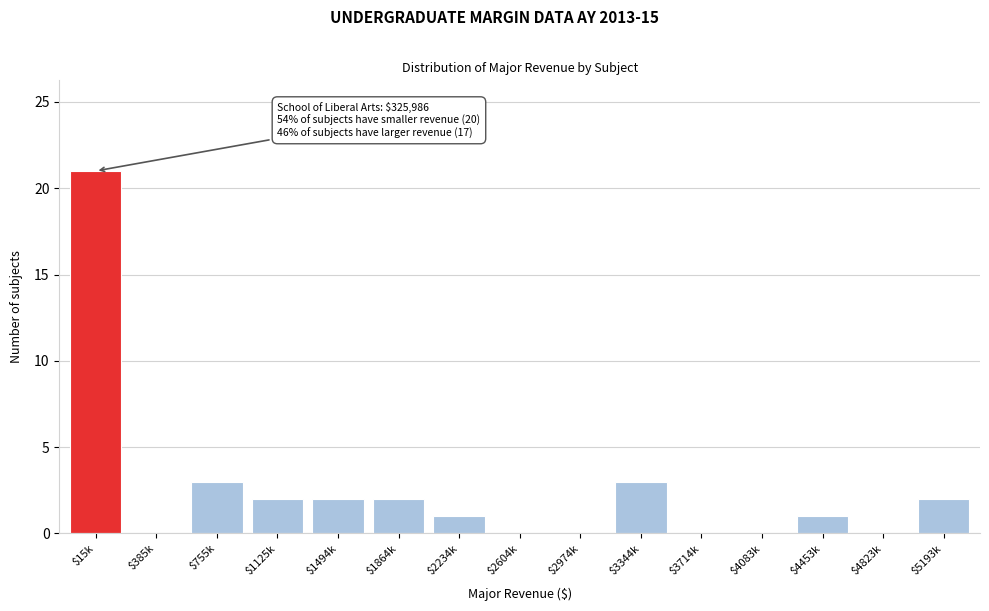

The value at $3714k is 9. True or false?

False